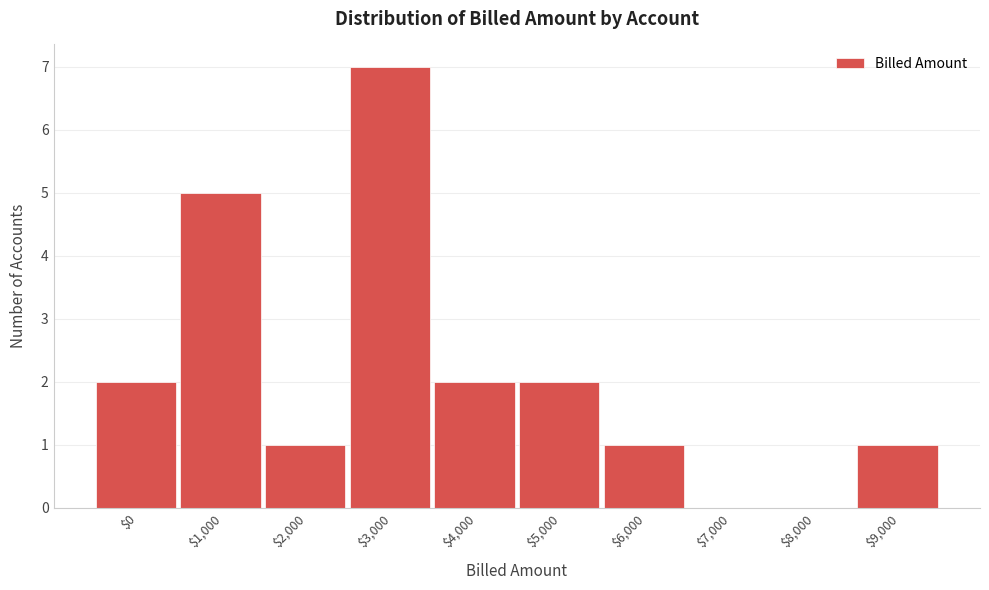

What is the sum of all values?

21